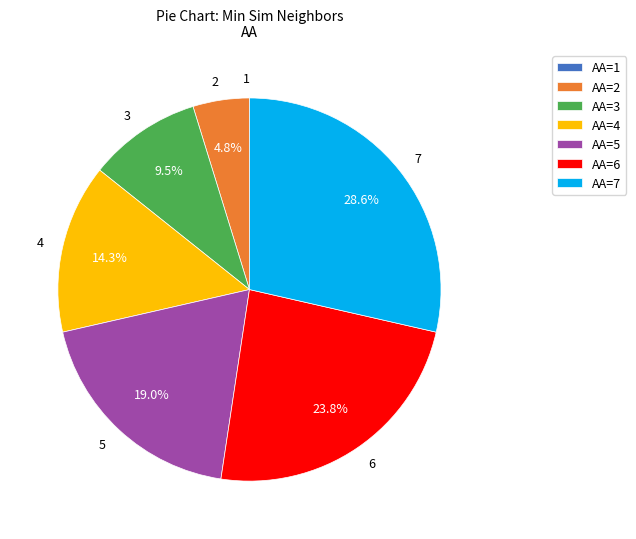

Which slice is the largest?

7